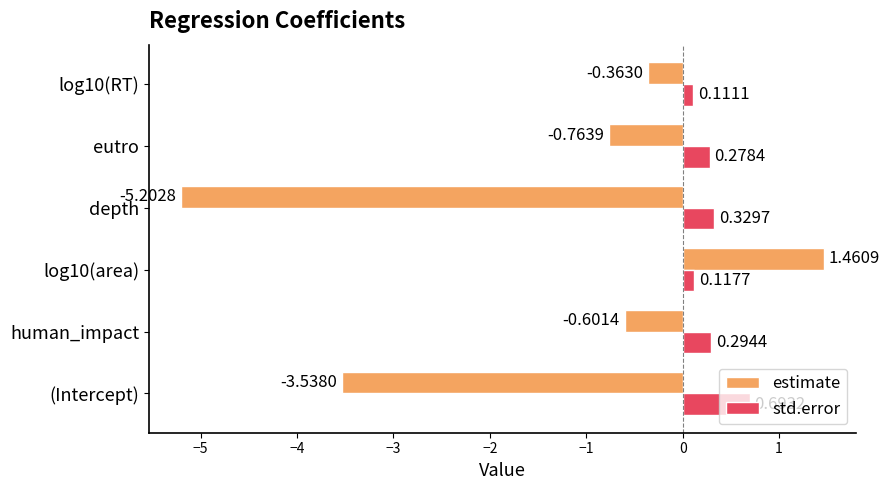

Which category has the lowest value in the estimate series?

depth